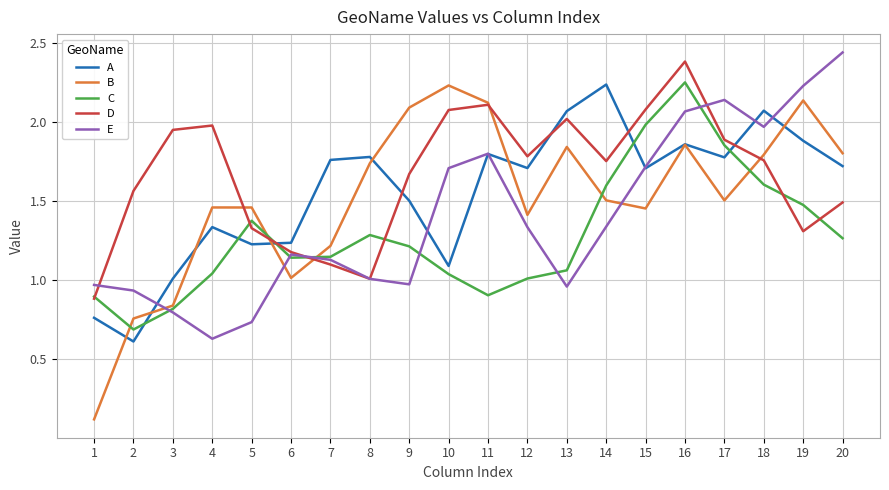

How many times do A and D cross each other?

5